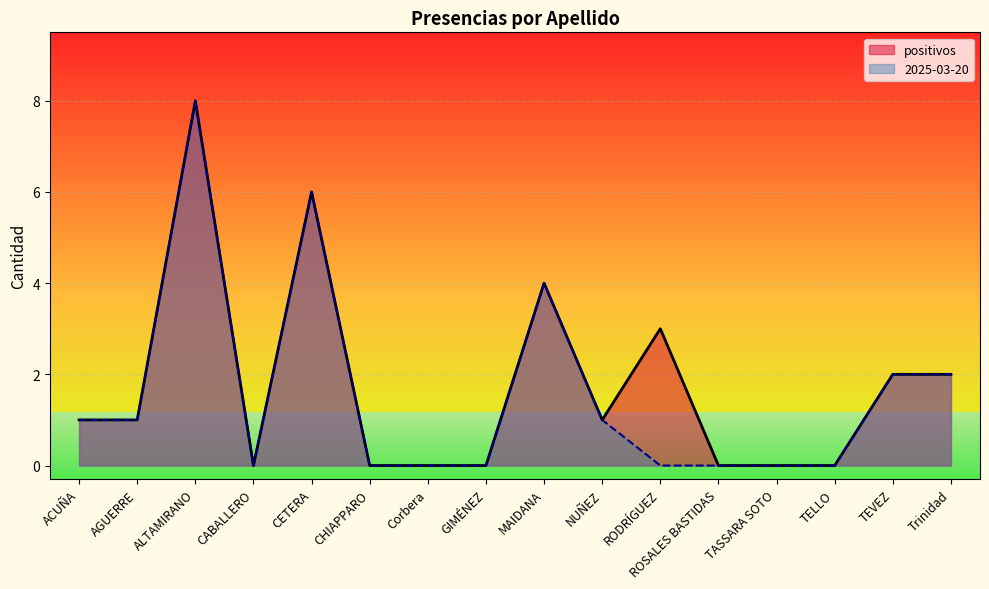

Count the number of categories in the chart.

16